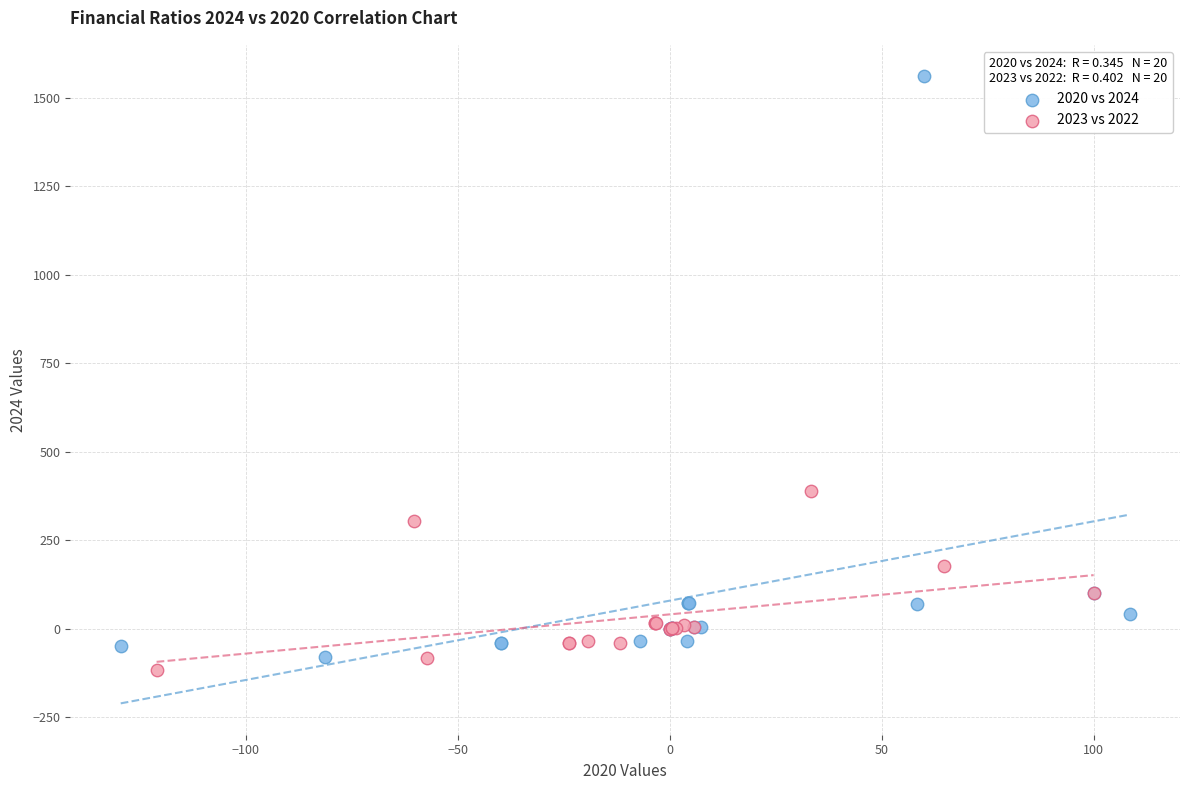

Which series has the largest Y range (max minus min)?

2020 vs 2024